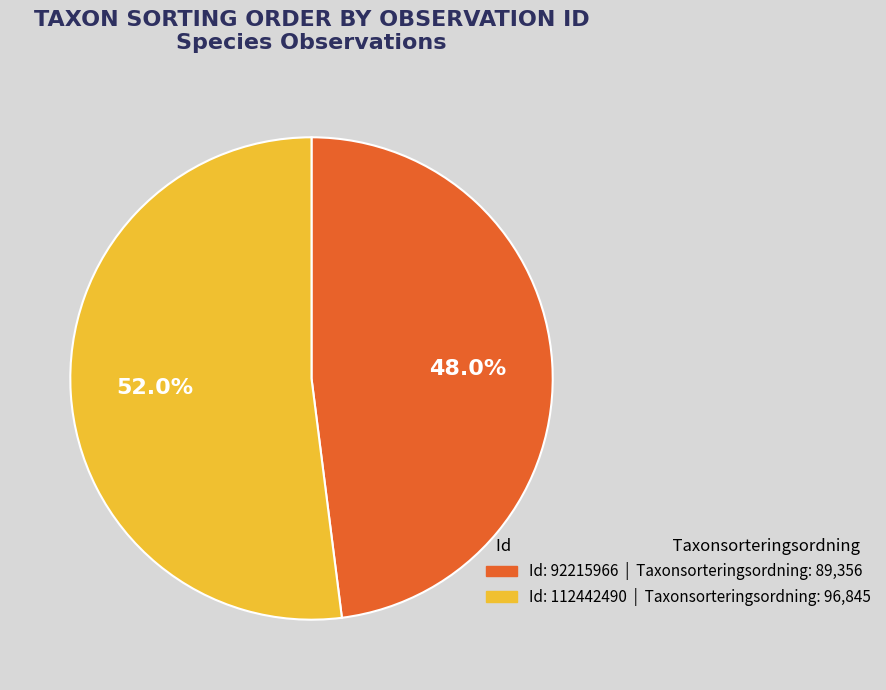

Is there any slice that represents more than half of the pie?

Yes